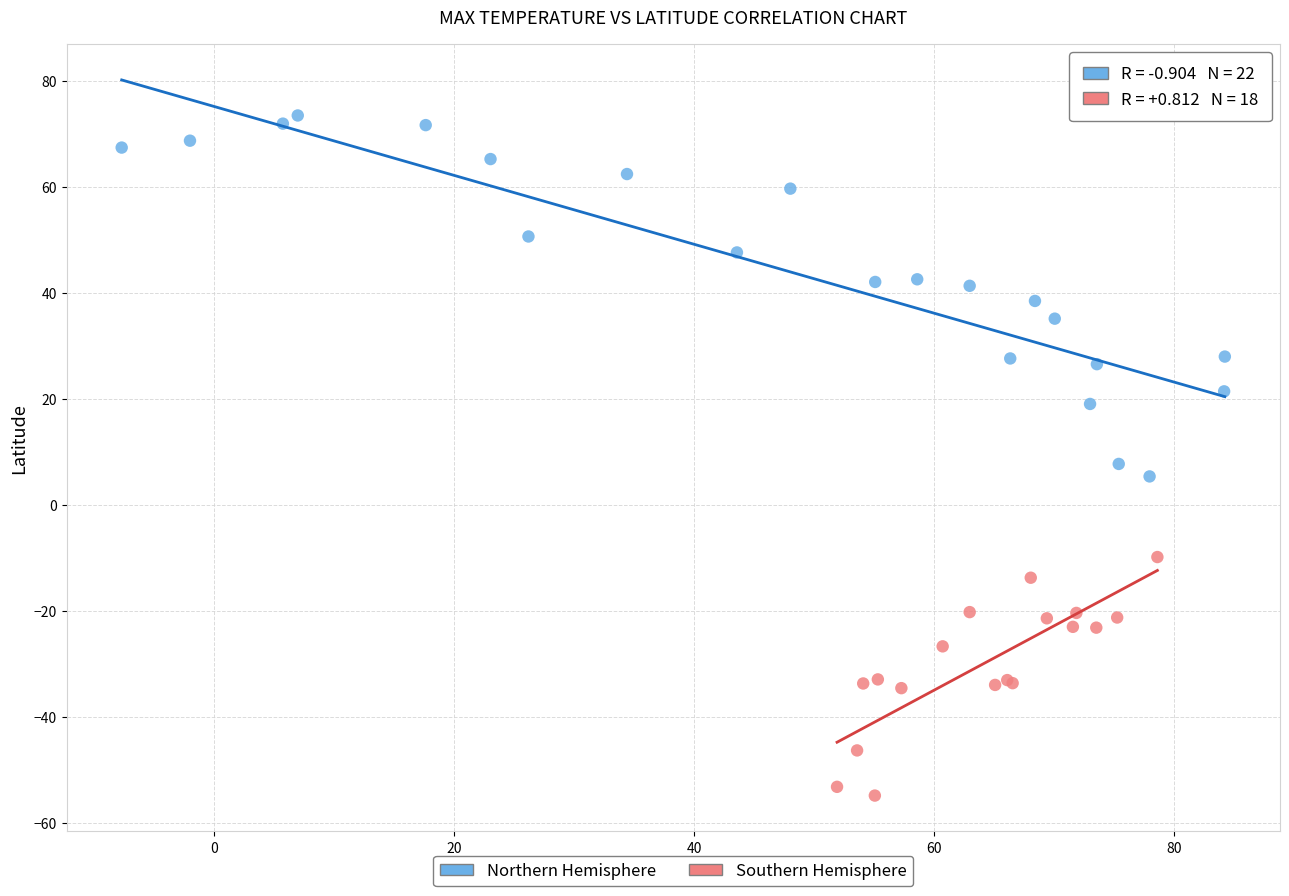

Which series has the widest spread of Y values?

Northern Hemisphere